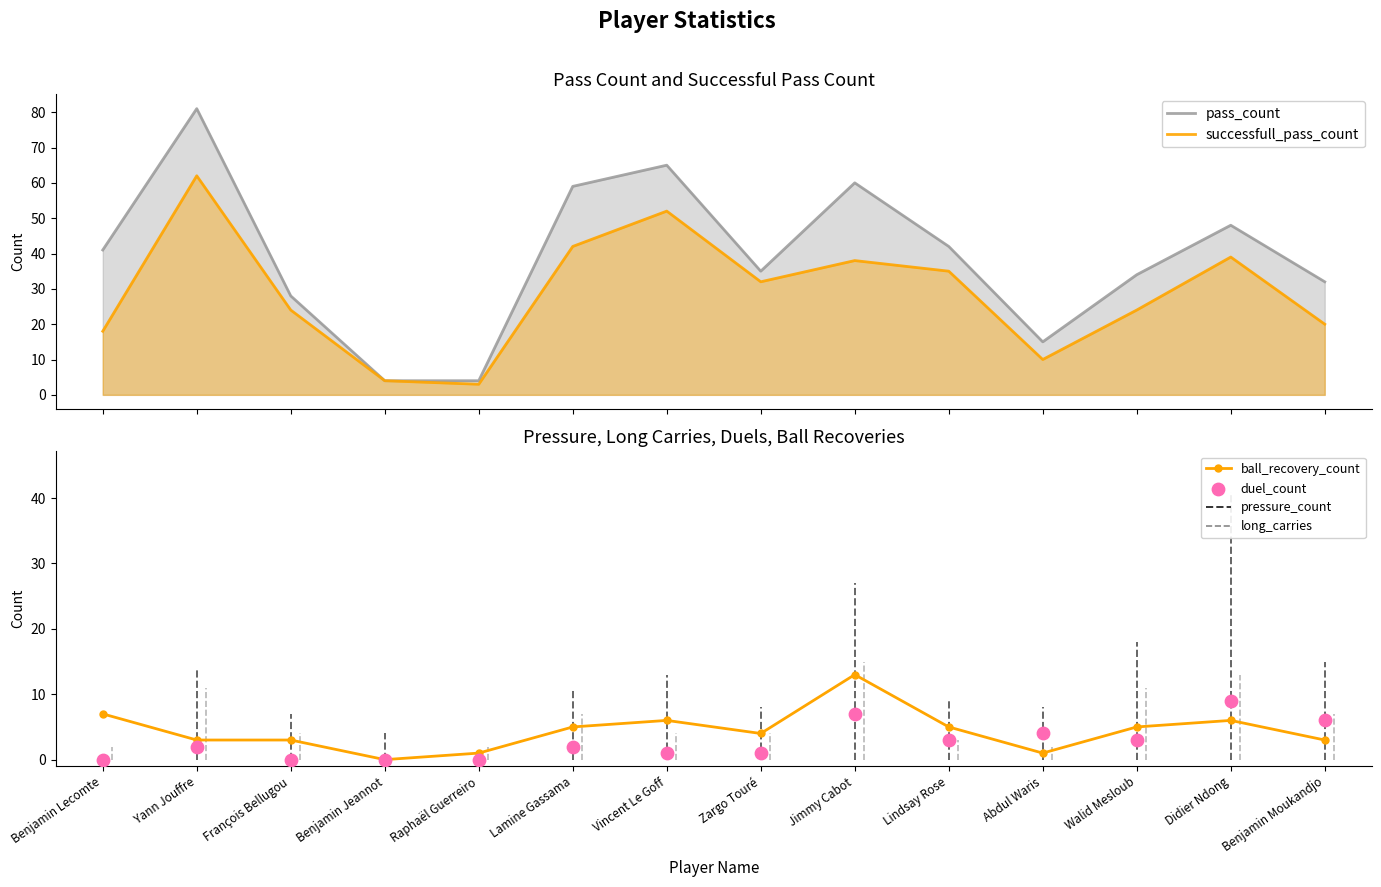

What are all the series names shown in the legend?

pass_count, successfull_pass_count, ball_recovery_count, duel_count